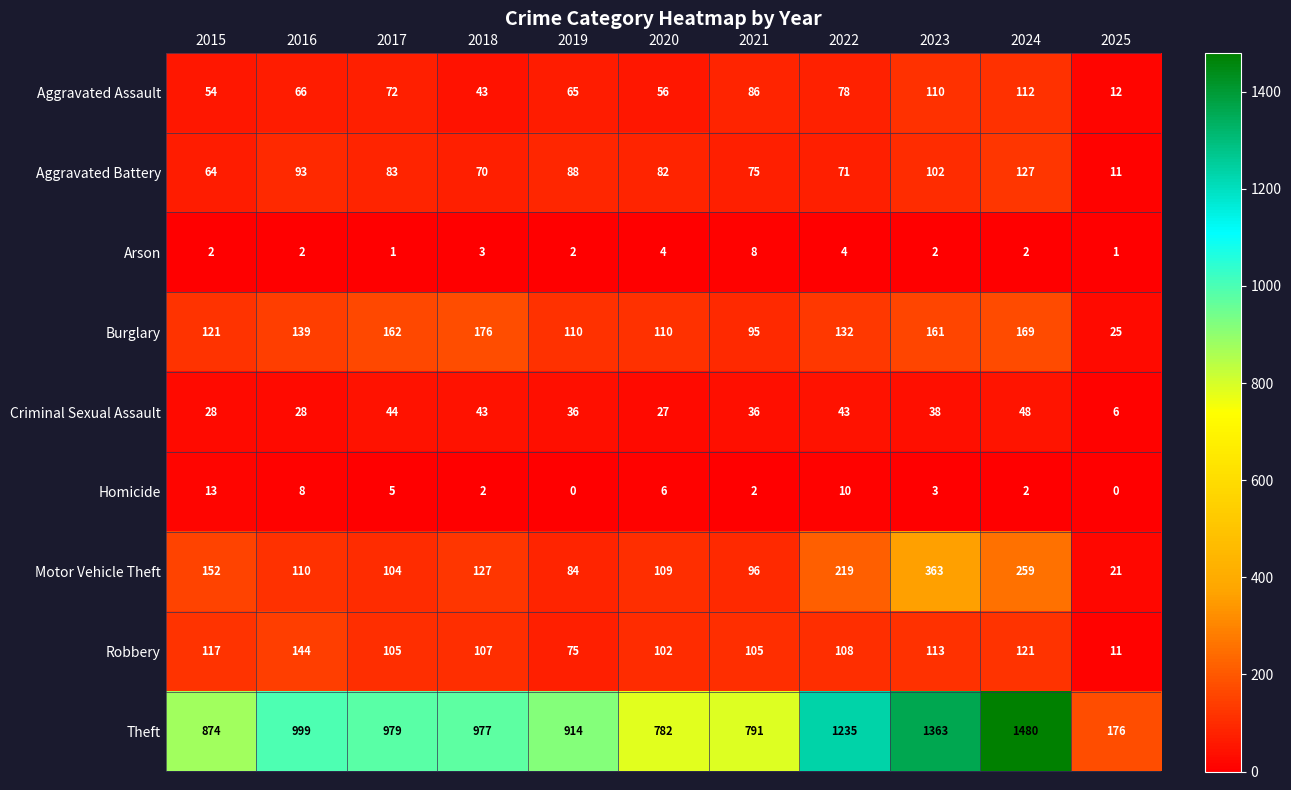

Which category has the highest value in the Aggravated Battery series?

2024